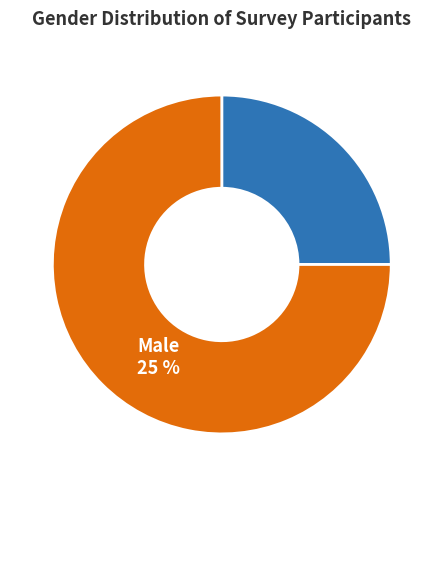

Does any single category account for the majority?

Yes